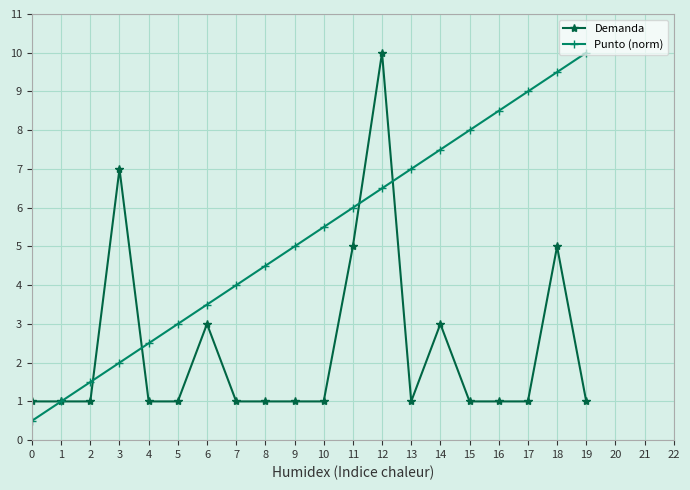

Is this an area chart (filled region under the line)?

No